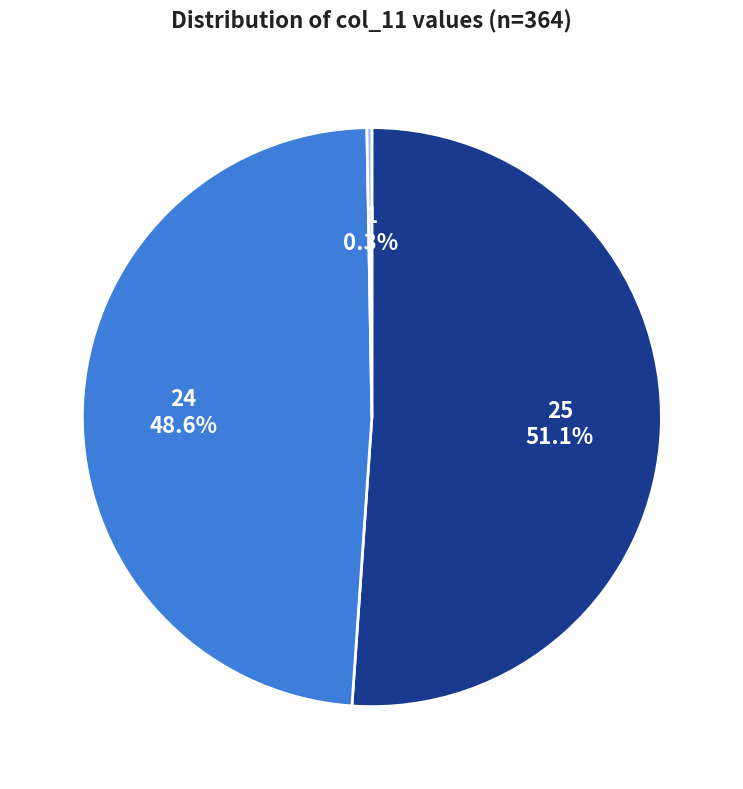

Is there any slice that represents more than half of the pie?

Yes